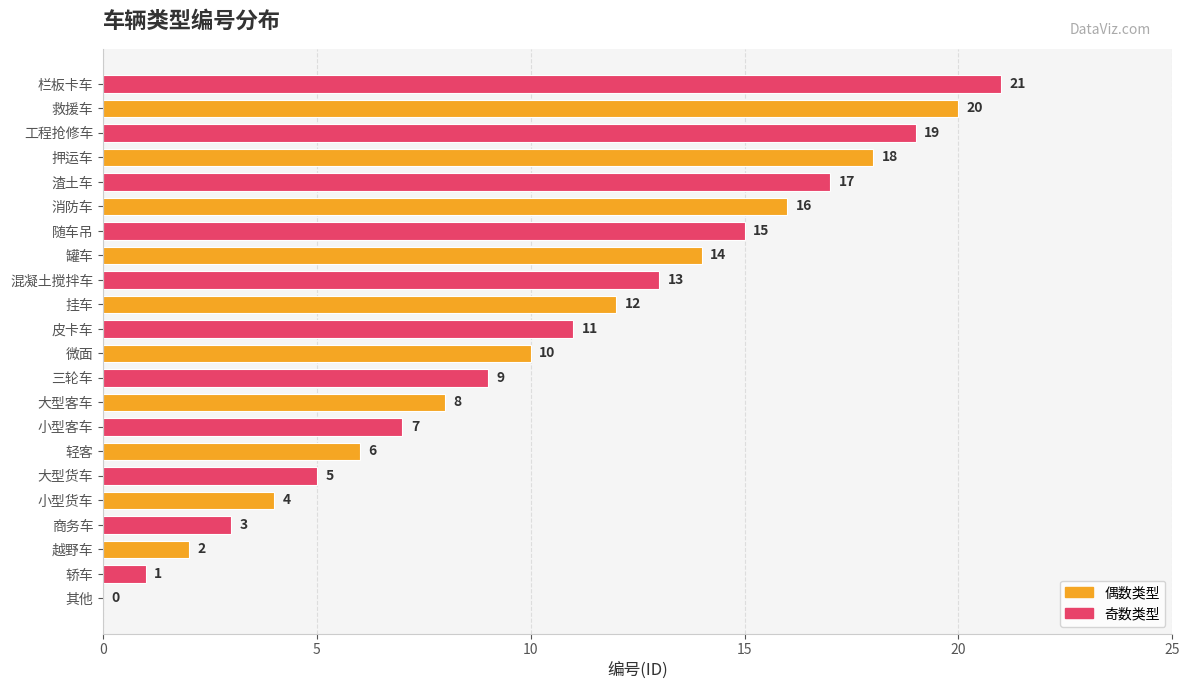

What is the sum of the values at 混凝土搅拌车 and 挂车?

25